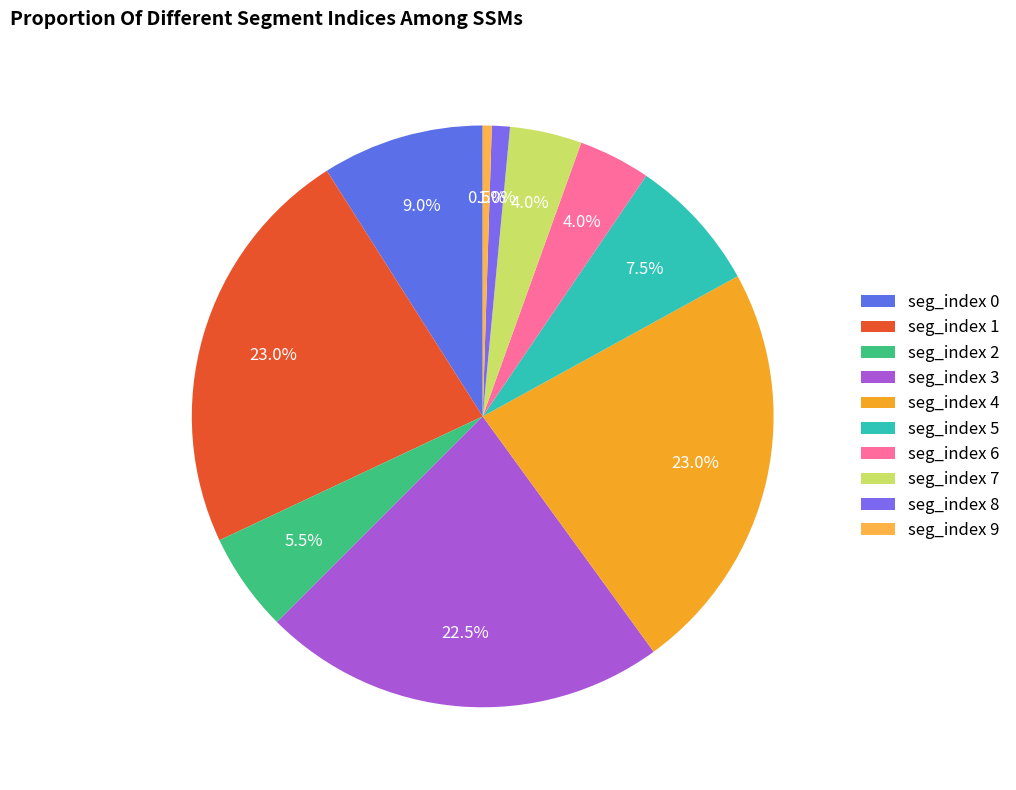

How many segments does this pie chart have?

10